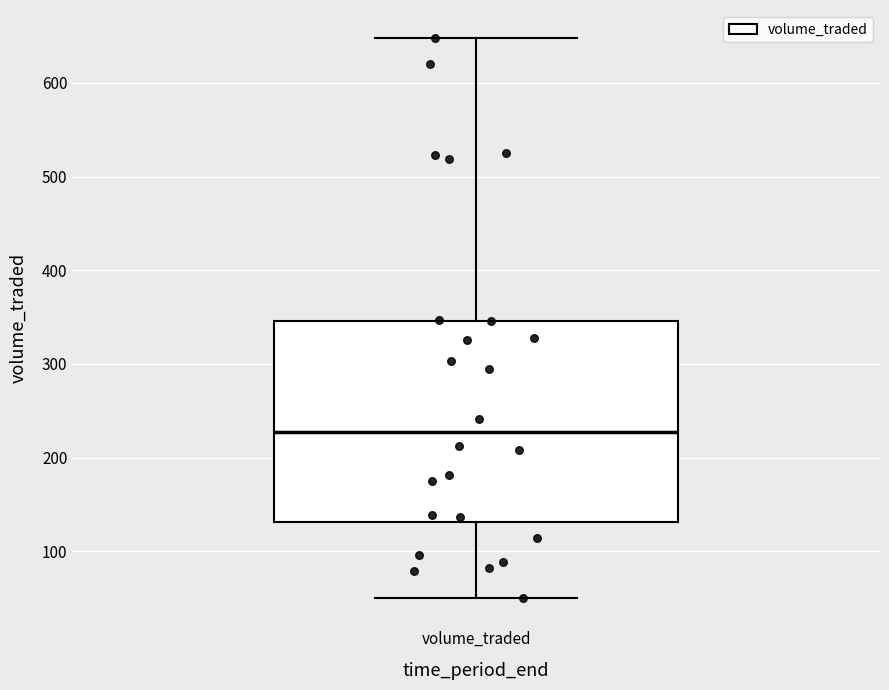

Read this box plot against the y-axis: the position of the median line, the range covered by the box, and the ends of both whiskers. The values are not printed on the chart, so give them approximately, as read against the axis.

median 230, box 130 to 350, whiskers 50 to 650